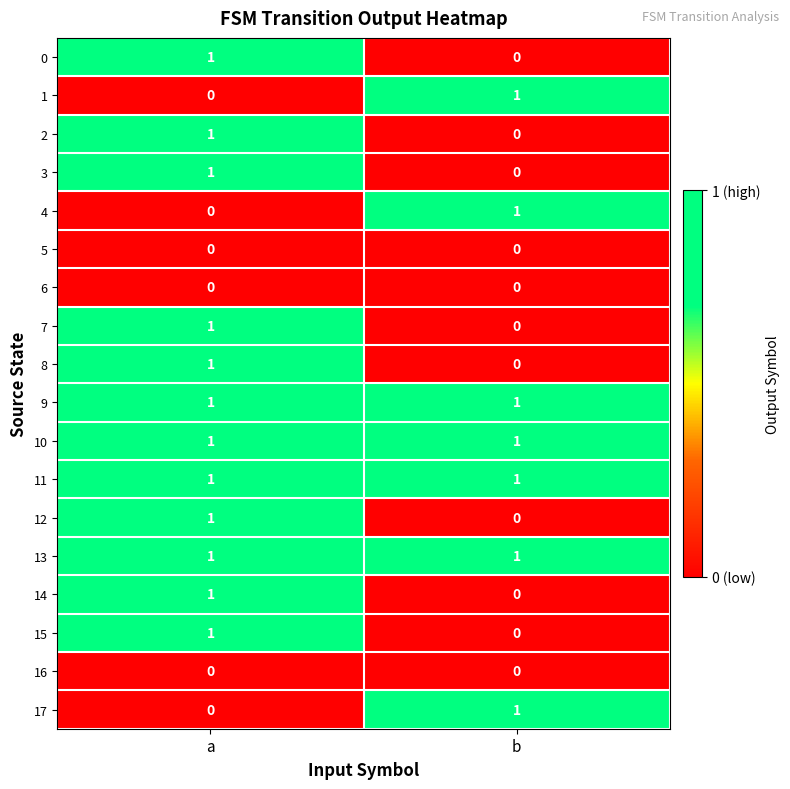

At which category is the sum across all series the highest?

a